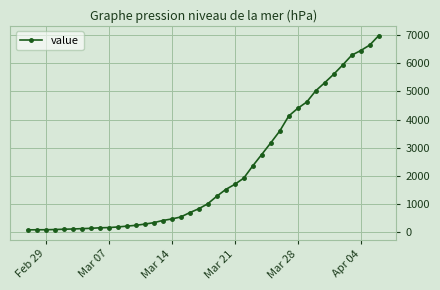

What is the sum of all values?

85676